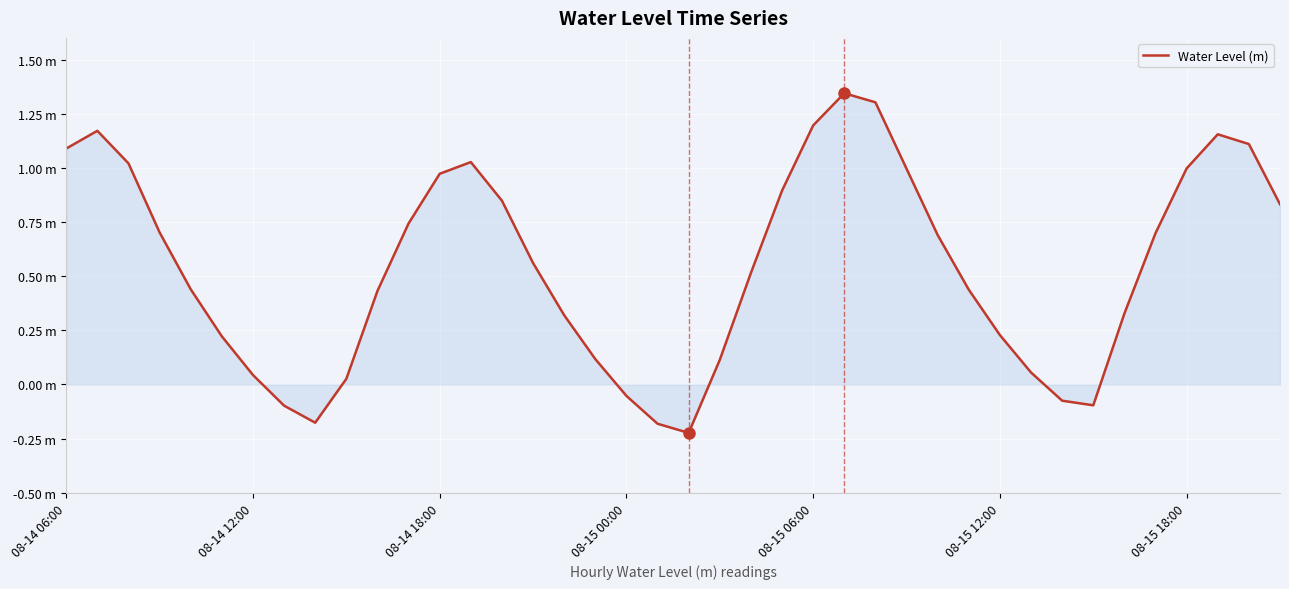

Reading left to right, list all the values displayed in this chart.

1.1	1.2	1.0	0.7	0.4	0.2	0.0	-0.1	-0.2	0.0	0.4	0.7	1.0	1.0	0.8	0.6	0.3	0.1	-0.1	-0.2	-0.2	0.1	0.5	0.9	1.2	1.3	1.3	1.0	0.7	0.4	0.2	0.1	-0.1	-0.1	0.3	0.7	1.0	1.2	1.1	0.8